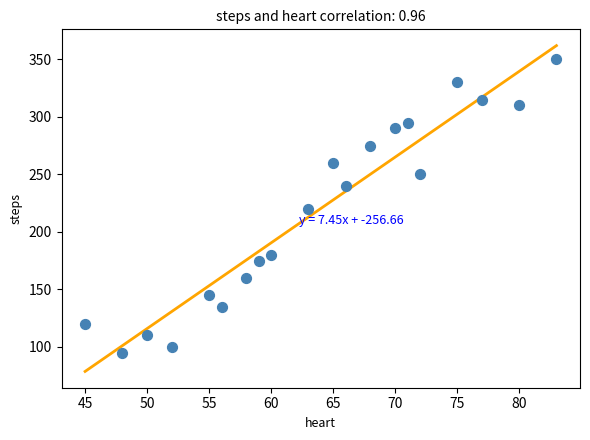

What is the range of X values (max minus min)?

38